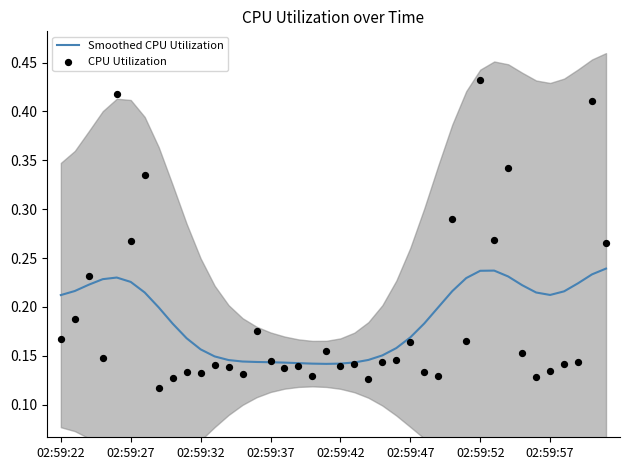

Which series reaches the maximum Y coordinate?

CPU Utilization